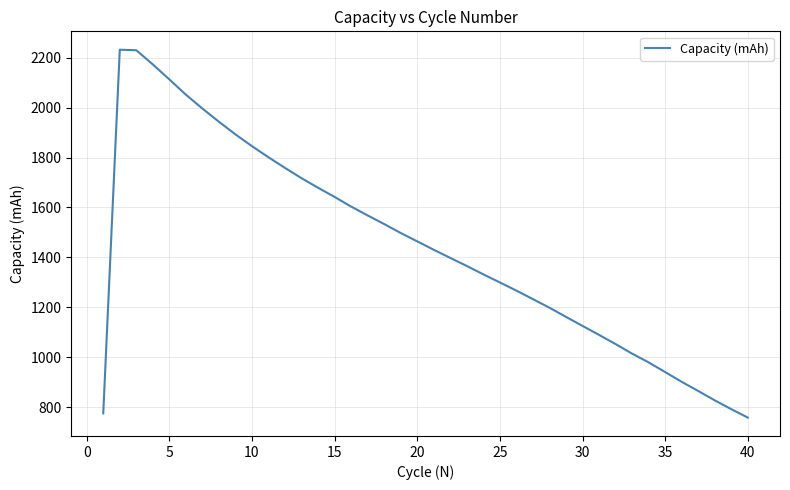

What is the difference between the maximum and minimum values?

1474.5